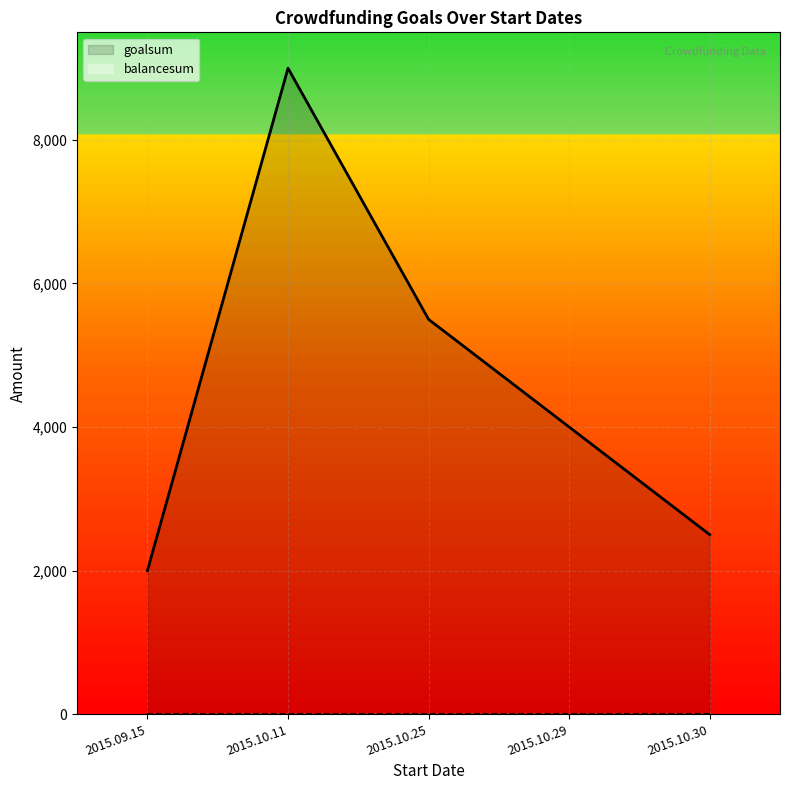

At which label does goalsum first exceed 4000?

2015.10.11